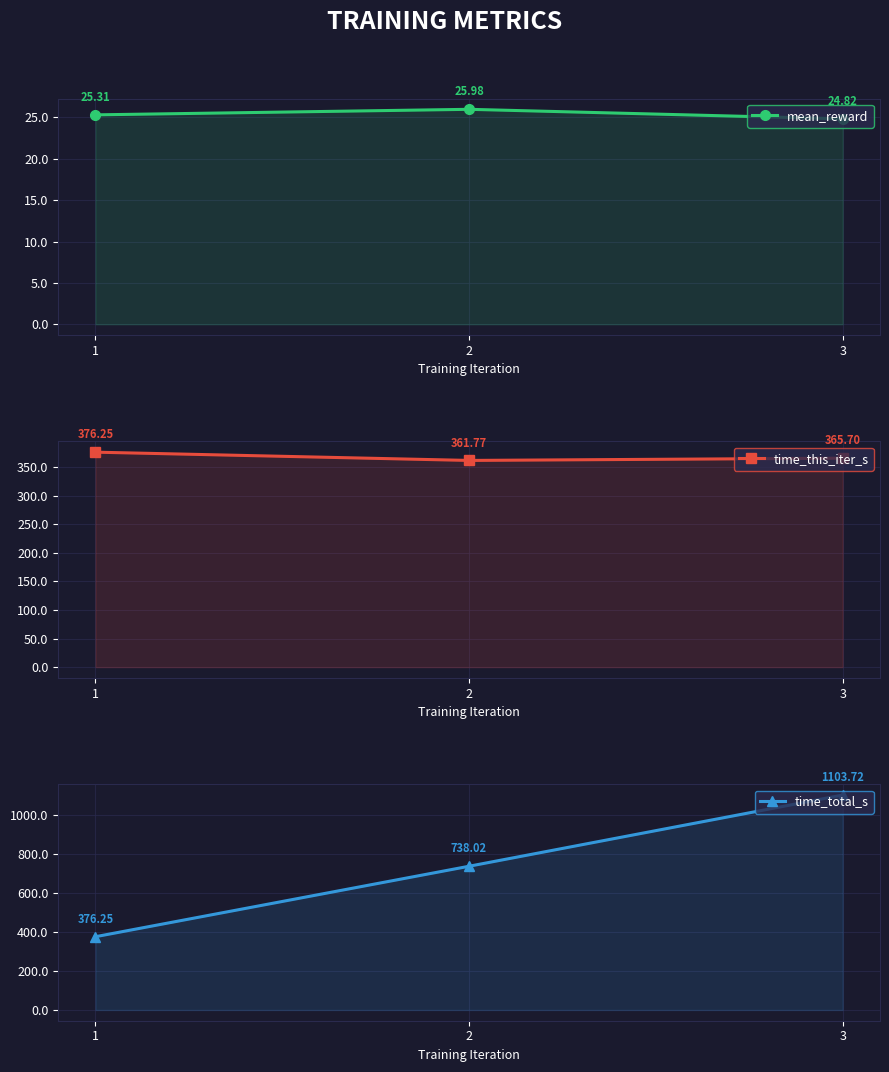

Does the chart display data point markers on the line(s)?

Yes